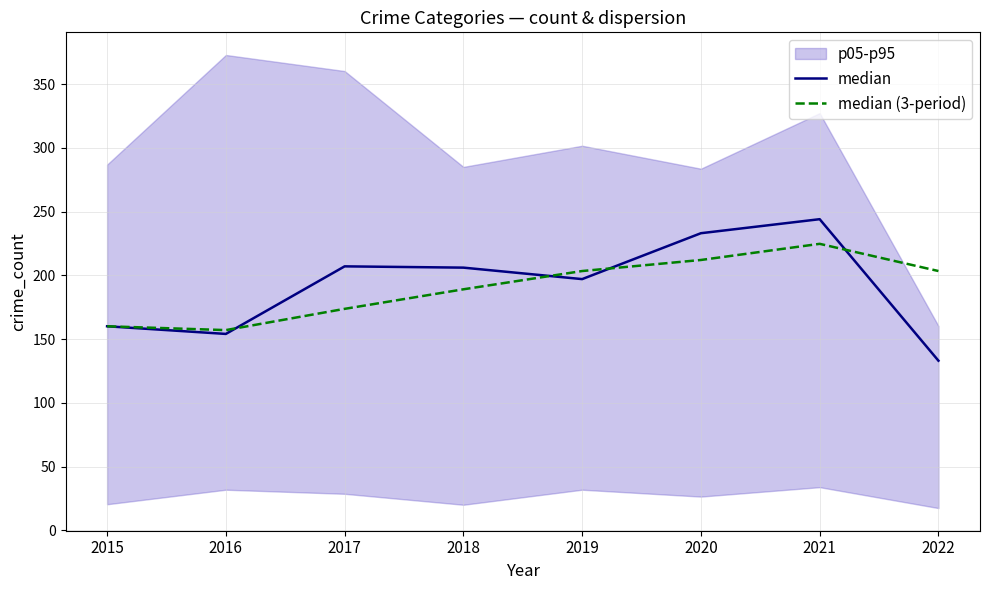

How many values in the median (3-period) series exceed 203?

4